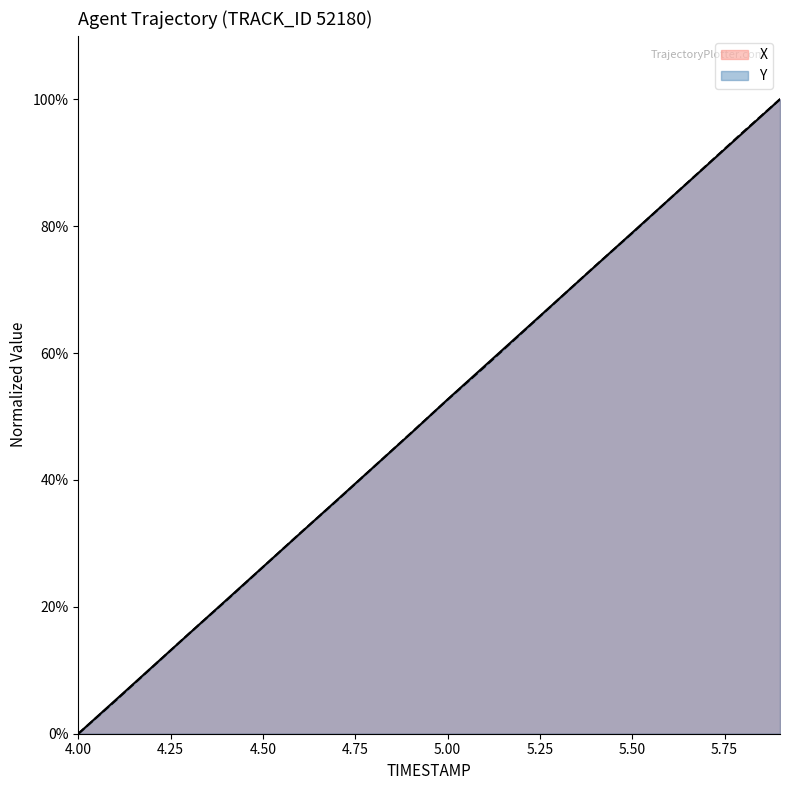

Reading left to right, list all the values displayed in this chart.

X: 4.0=0.0	4.1=5.3	4.2=10.5	4.3=15.8	4.4=21.0	4.5=26.3	4.6=31.5	4.7=36.8	4.8=42.1	4.9=47.3	5.0=52.7	5.1=57.9	5.2=63.2	5.3=68.5	5.4=73.7	5.5=79.0	5.6=84.2	5.7=89.5	5.8=94.7	5.9=100.0
Y: 4.0=0.0	4.1=5.2	4.2=10.5	4.3=15.8	4.4=21.0	4.5=26.3	4.6=31.6	4.7=36.7	4.8=42.0	4.9=47.3	5.0=52.7	5.1=57.8	5.2=63.1	5.3=68.4	5.4=73.7	5.5=78.9	5.6=84.2	5.7=89.5	5.8=94.8	5.9=100.0